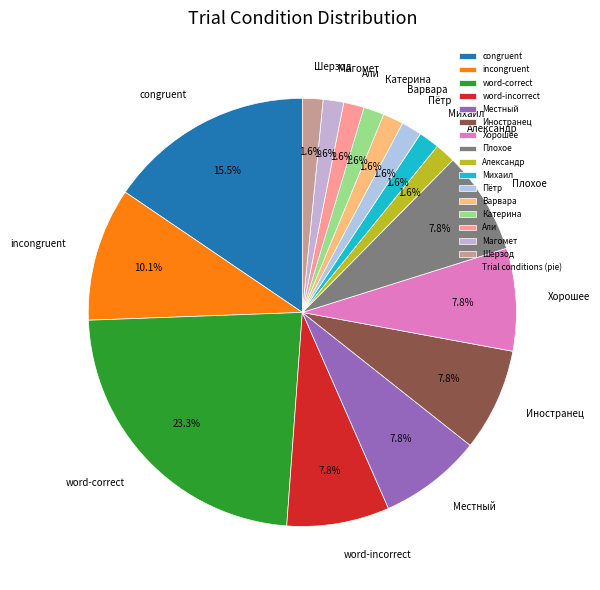

Is Катерина the majority of the pie?

No